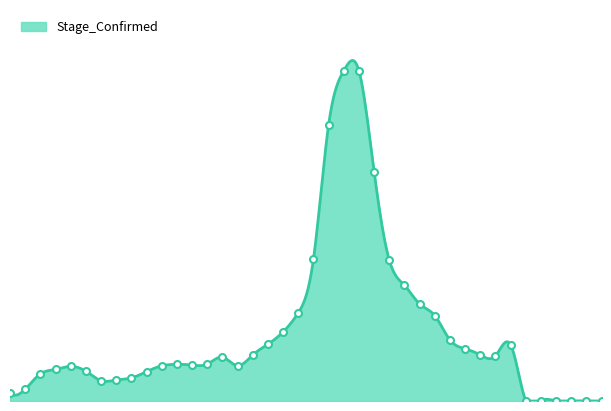

Which has a higher value, 2020-07-09 or 2020-09-07?

2020-09-07